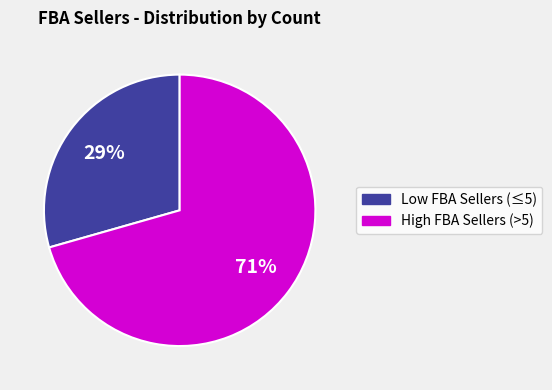

How many segments does this pie chart have?

2